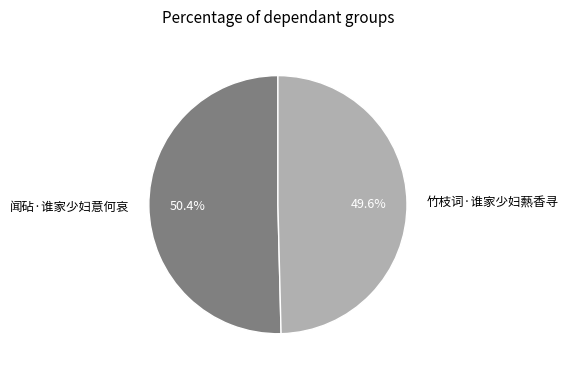

Is it true that 闻砧·谁家少妇意何哀 is 59% of the pie?

False